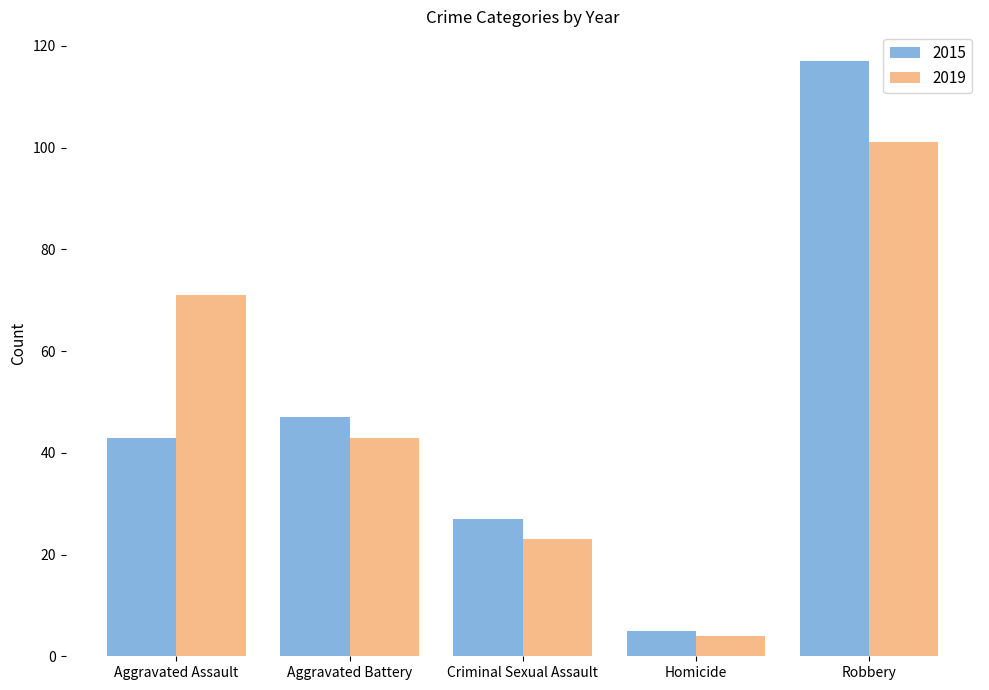

What is the highest value of the 2019 series?

101